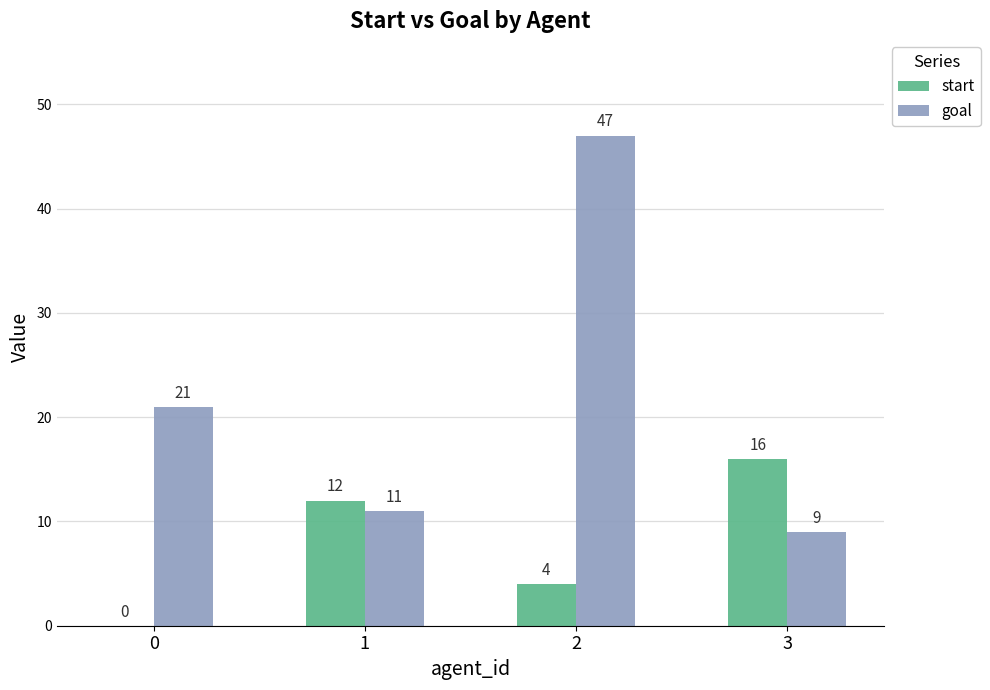

Reading left to right, transcribe all the data shown in this chart.

start: 0	12	4	16
goal: 21	11	47	9